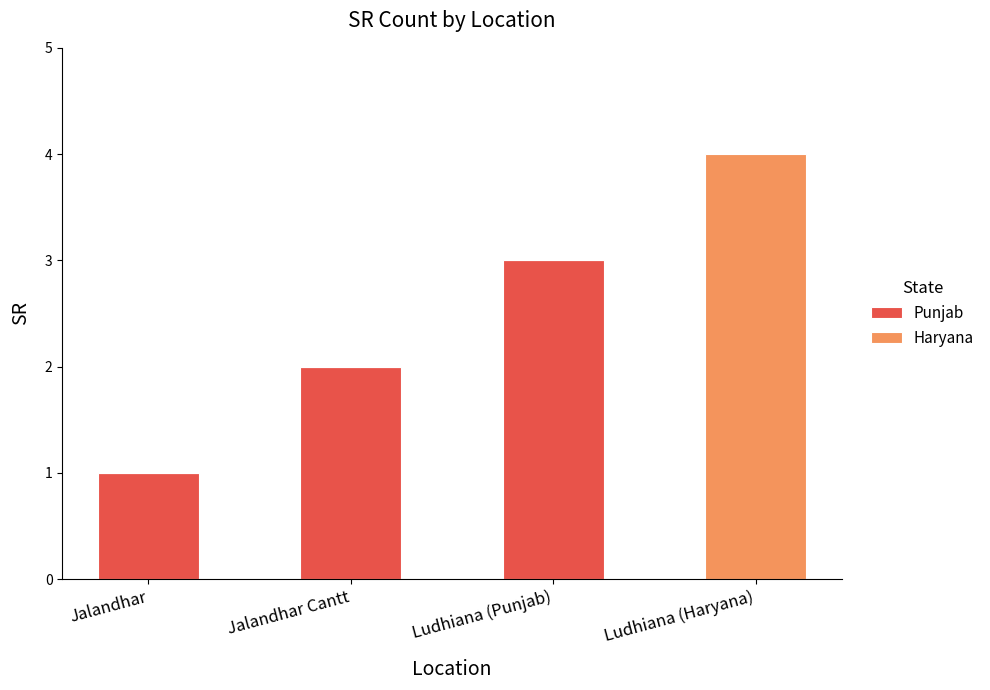

At which category is the sum across all series the highest?

Ludhiana (Haryana)